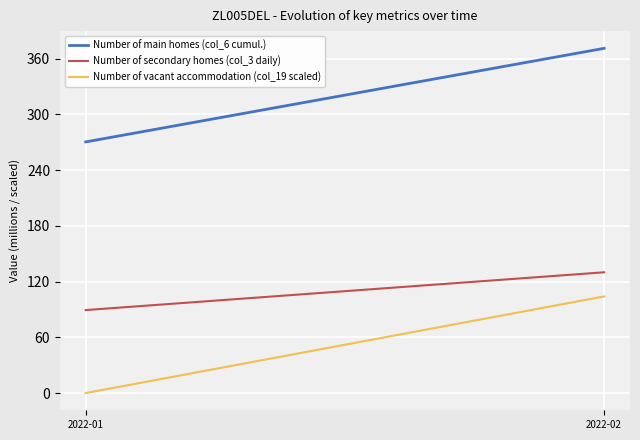

At which category does the chart reach its minimum across all series?

2022-01